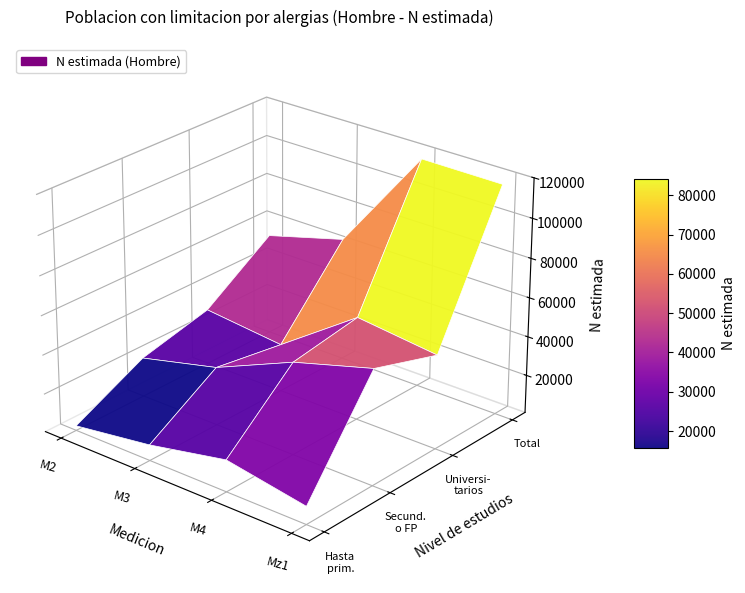

Rank the series by their maximum value, from highest to lowest.

Total, Secundaria o FP grado sup, Estudios universitarios o mas, Hasta primaria